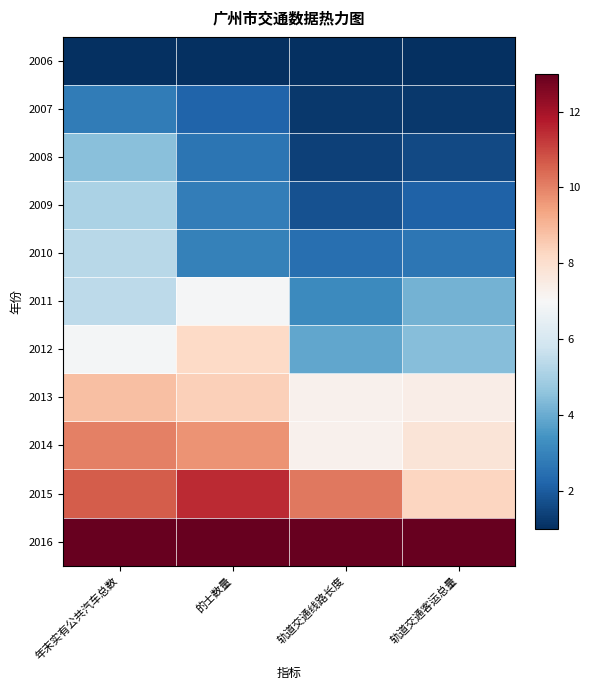

Reading left to right, what are all the values shown in this chart?

2006: 年末实有公共汽车总数=1.0	的士数量=1.0	轨道交通线路长度=1.0	轨道交通客运总量=1.0
2007: 年末实有公共汽车总数=2.8	的士数量=2.2	轨道交通线路长度=1.2	轨道交通客运总量=1.2
2008: 年末实有公共汽车总数=4.5	的士数量=2.6	轨道交通线路长度=1.4	轨道交通客运总量=1.6
2009: 年末实有公共汽车总数=5.1	的士数量=2.8	轨道交通线路长度=1.8	轨道交通客运总量=2.2
2010: 年末实有公共汽车总数=5.3	的士数量=2.9	轨道交通线路长度=2.5	轨道交通客运总量=2.7
2011: 年末实有公共汽车总数=5.4	的士数量=6.9	轨道交通线路长度=3.2	轨道交通客运总量=4.1
2012: 年末实有公共汽车总数=6.9	的士数量=8.2	轨道交通线路长度=3.9	轨道交通客运总量=4.5
2013: 年末实有公共汽车总数=8.8	的士数量=8.4	轨道交通线路长度=7.3	轨道交通客运总量=7.4
2014: 年末实有公共汽车总数=10.0	的士数量=9.7	轨道交通线路长度=7.3	轨道交通客运总量=7.8
2015: 年末实有公共汽车总数=10.6	的士数量=11.5	轨道交通线路长度=10.2	轨道交通客运总量=8.3
2016: 年末实有公共汽车总数=13.0	的士数量=13.0	轨道交通线路长度=13.0	轨道交通客运总量=13.0